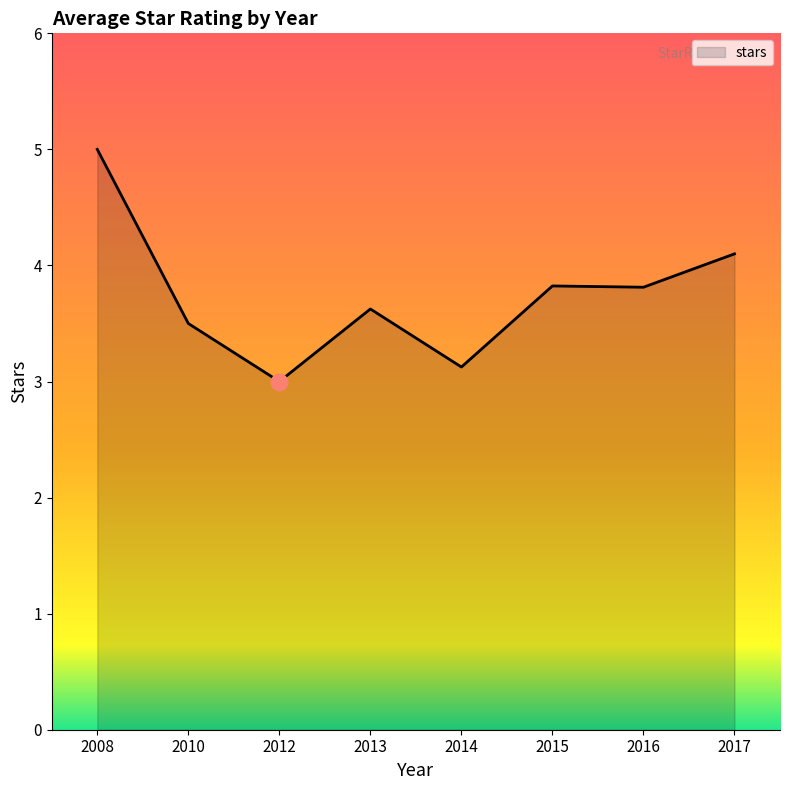

How many lines are shown in the chart?

1